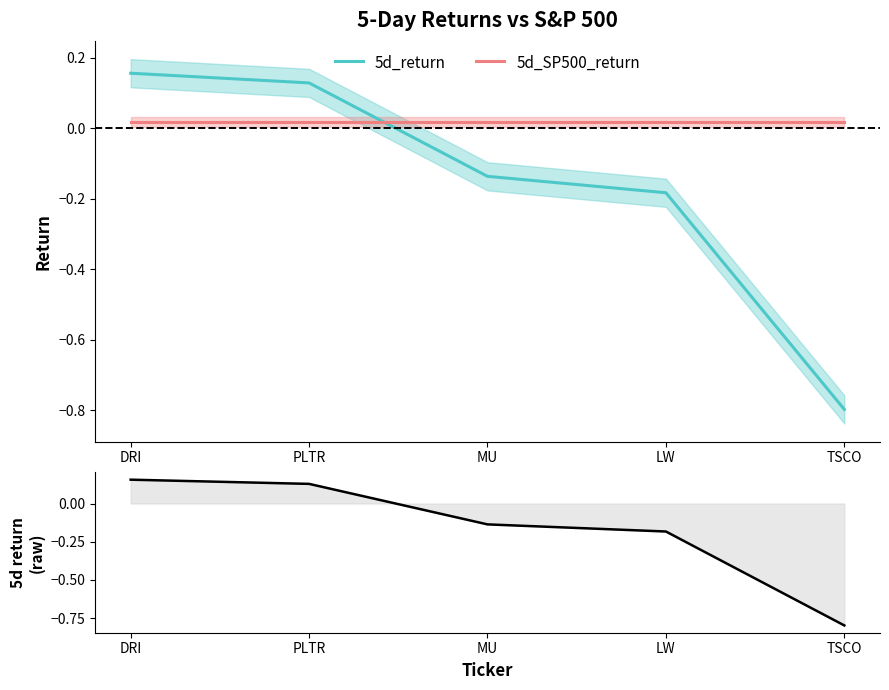

True or false: 5d_SP500_return has more than 2 interior local peaks.

False